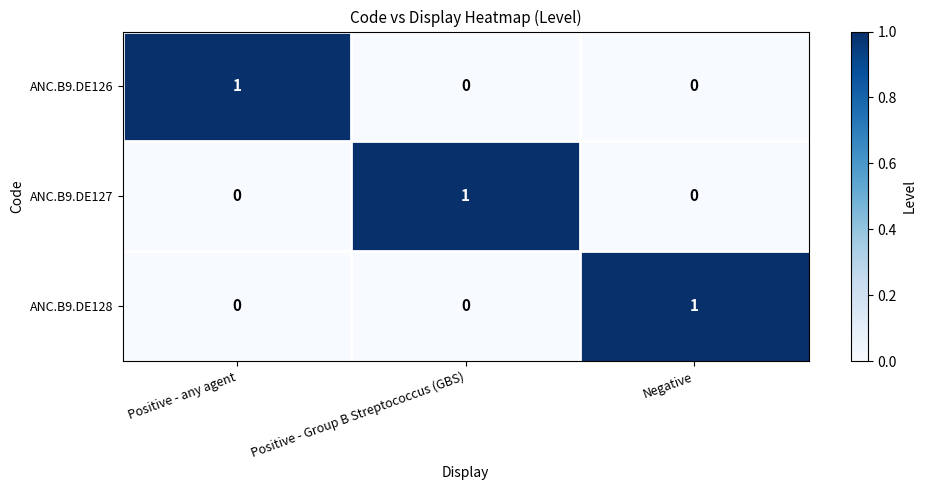

Reading left to right, what are all the values shown in this chart?

ANC.B9.DE126: Positive - any agent=1	Positive - Group B Streptococcus (GBS)=0	Negative=0
ANC.B9.DE127: Positive - any agent=0	Positive - Group B Streptococcus (GBS)=1	Negative=0
ANC.B9.DE128: Positive - any agent=0	Positive - Group B Streptococcus (GBS)=0	Negative=1